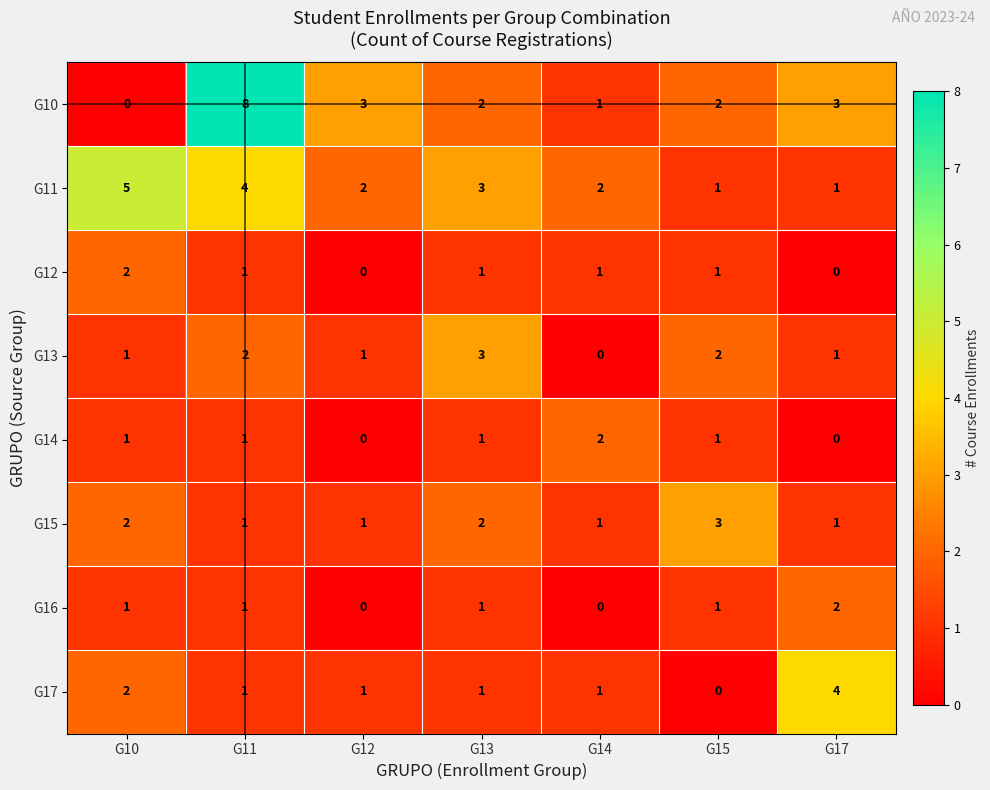

Where does the G17 series first go above 1?

G10